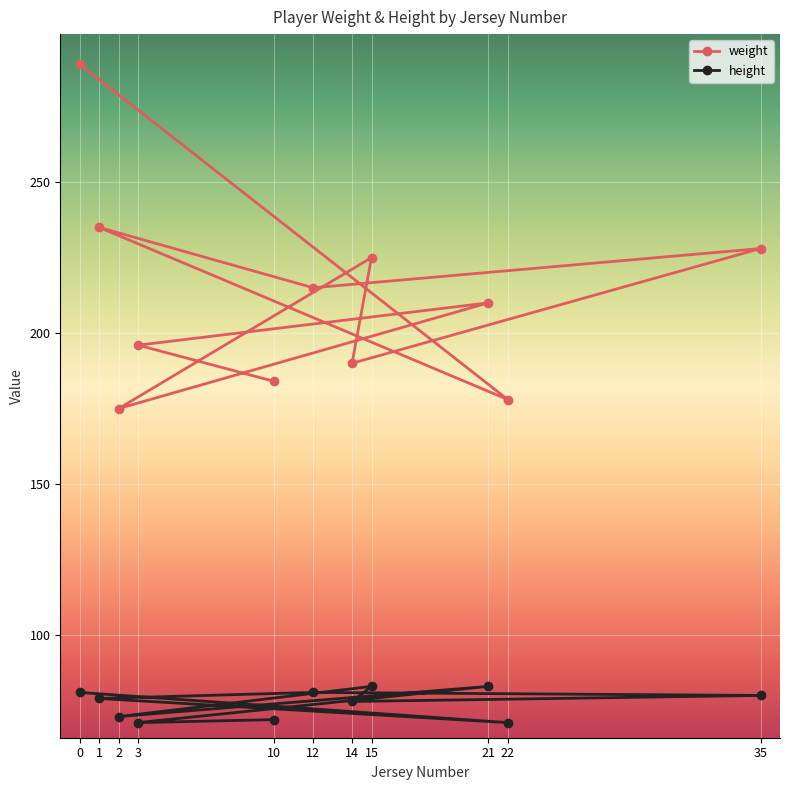

True or false: weight has a value of 228 at 35.

True